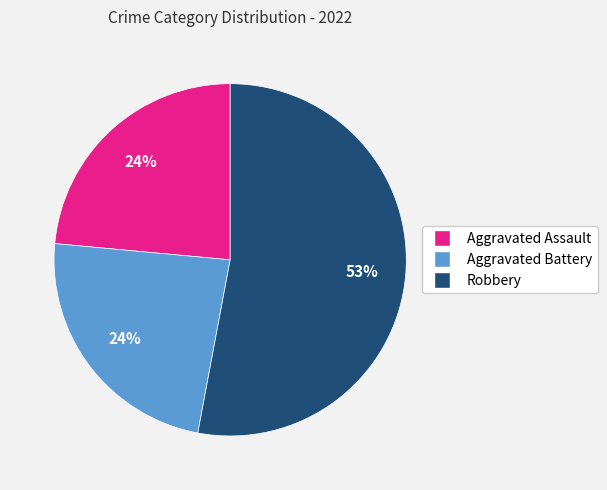

To the nearest percent, what is the average slice percentage?

33%